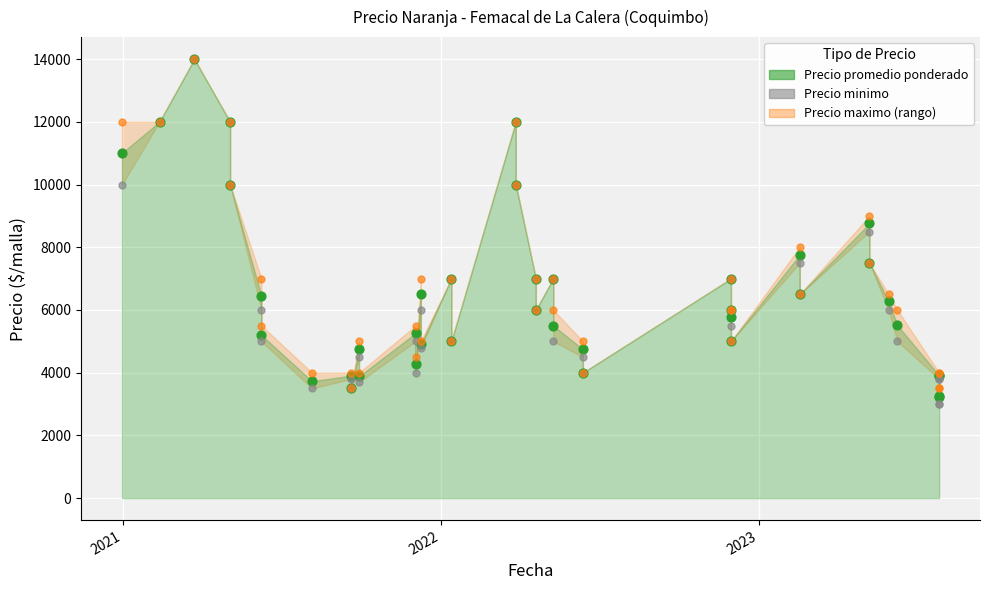

Is the value of Precio maximo at 2020-12-31 greater than the value of Precio promedio ponderado at 2023-05-30?

Yes